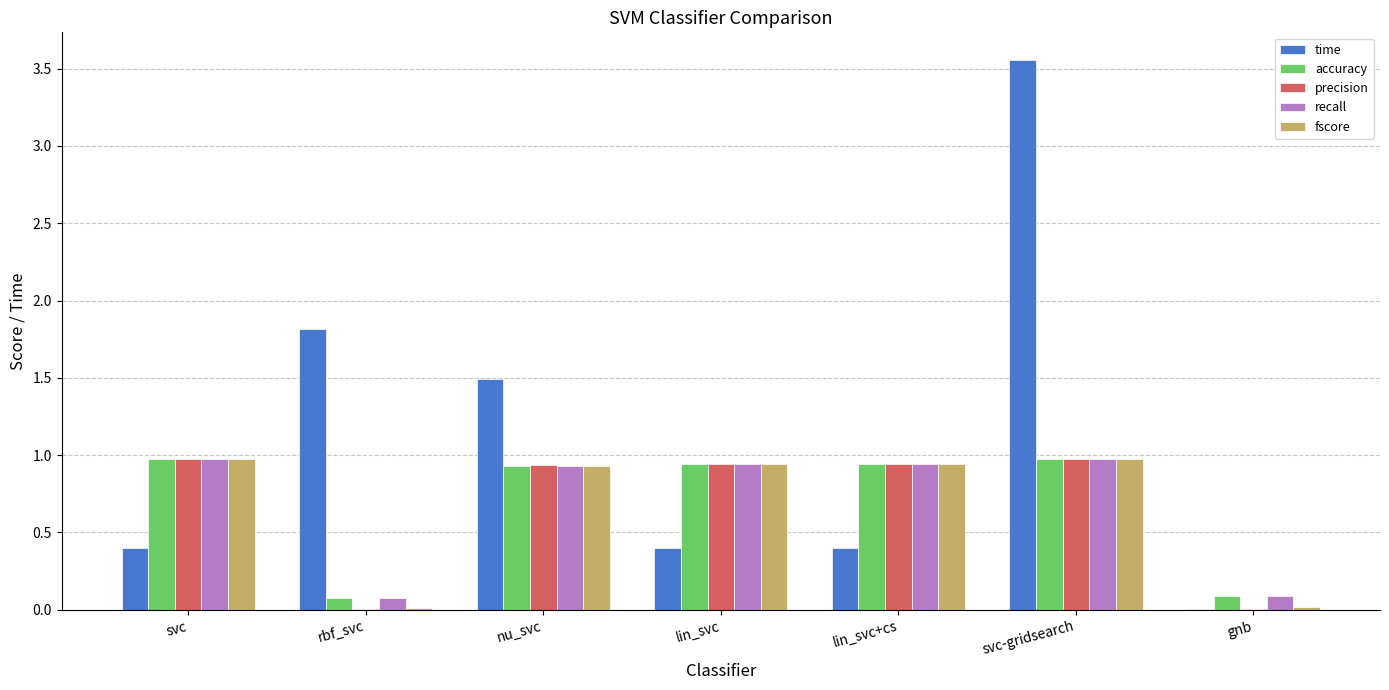

Which series has the widest spread of values?

time